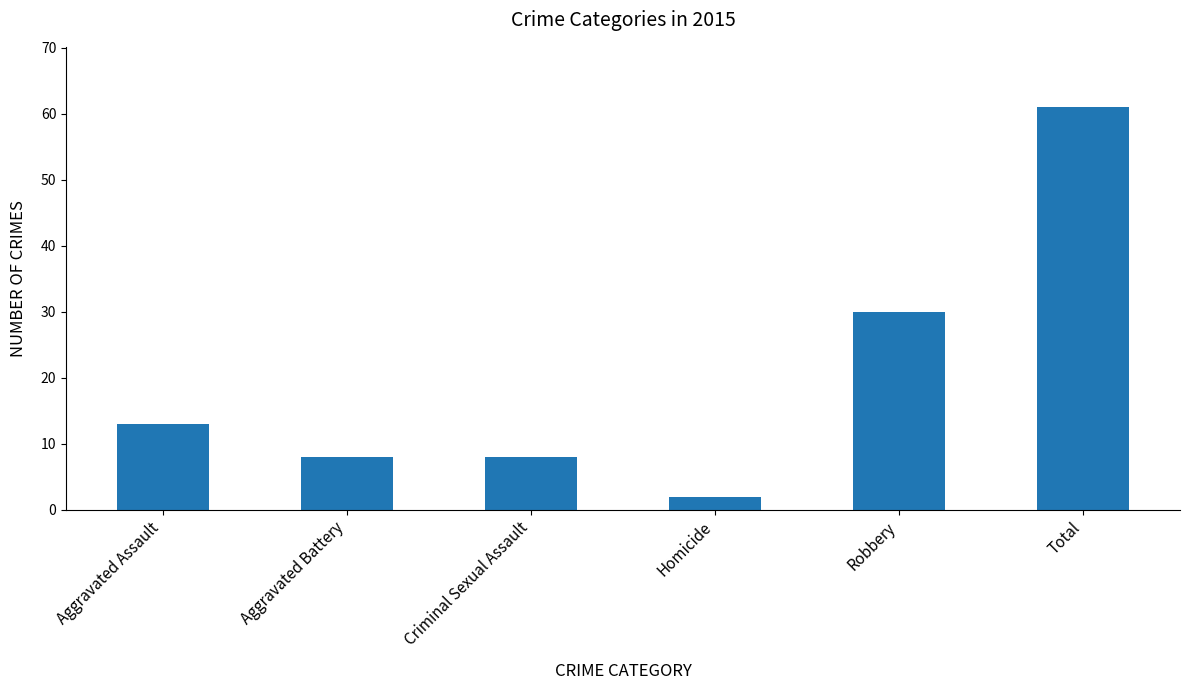

True or false: the data shows 30 at Robbery.

True